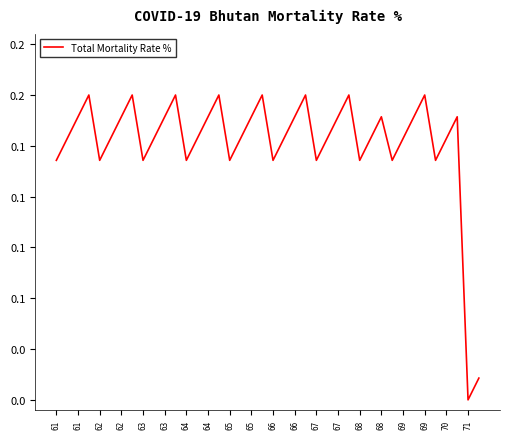

Is this an area chart (filled region under the line)?

No